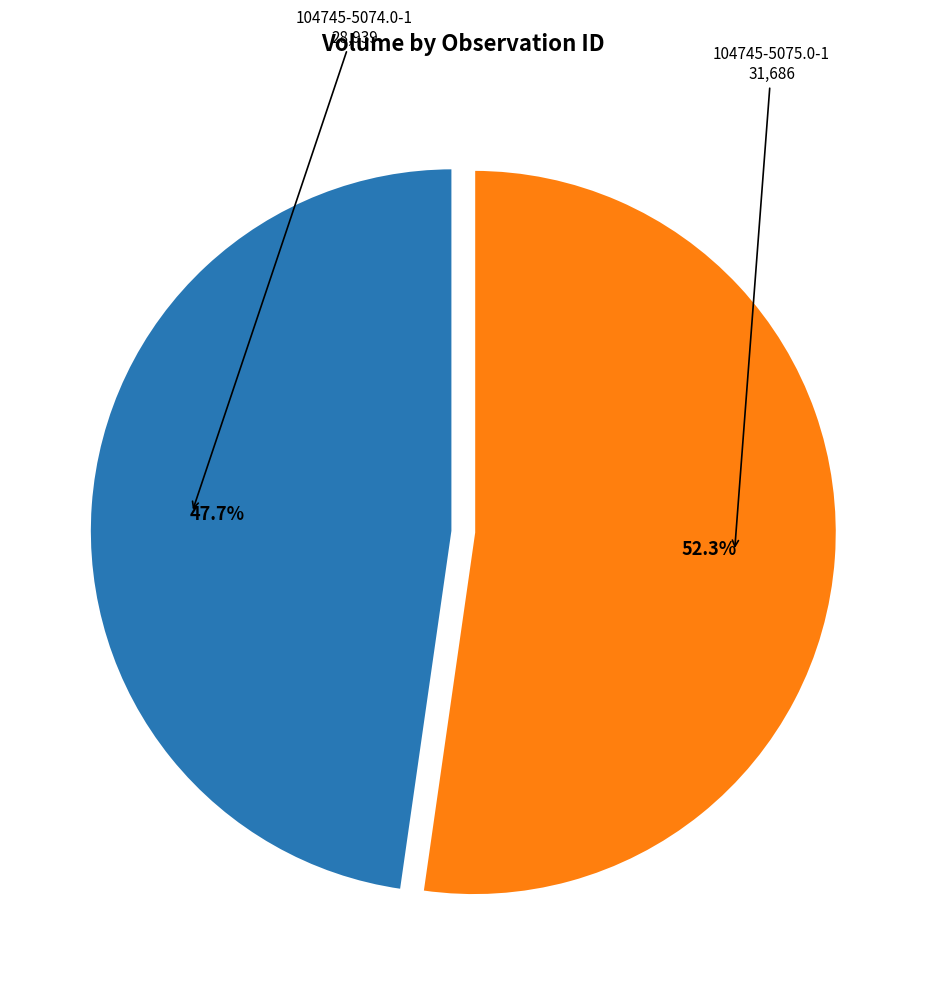

Does any single category account for the majority?

Yes